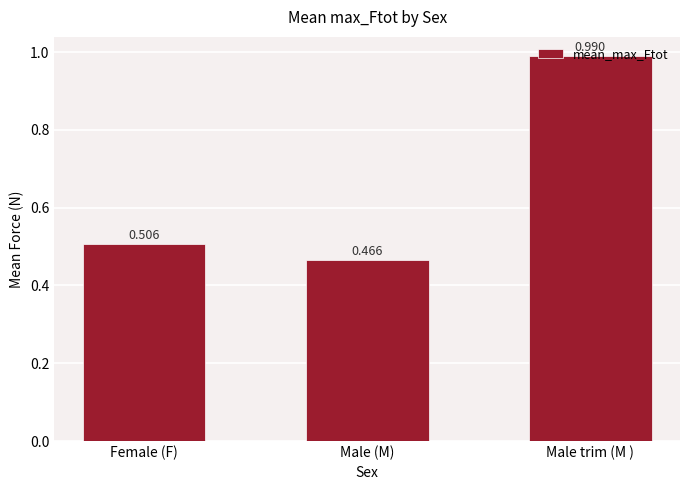

Rank the categories by value from lowest to highest.

Male (M), Female (F), Male trim (M )